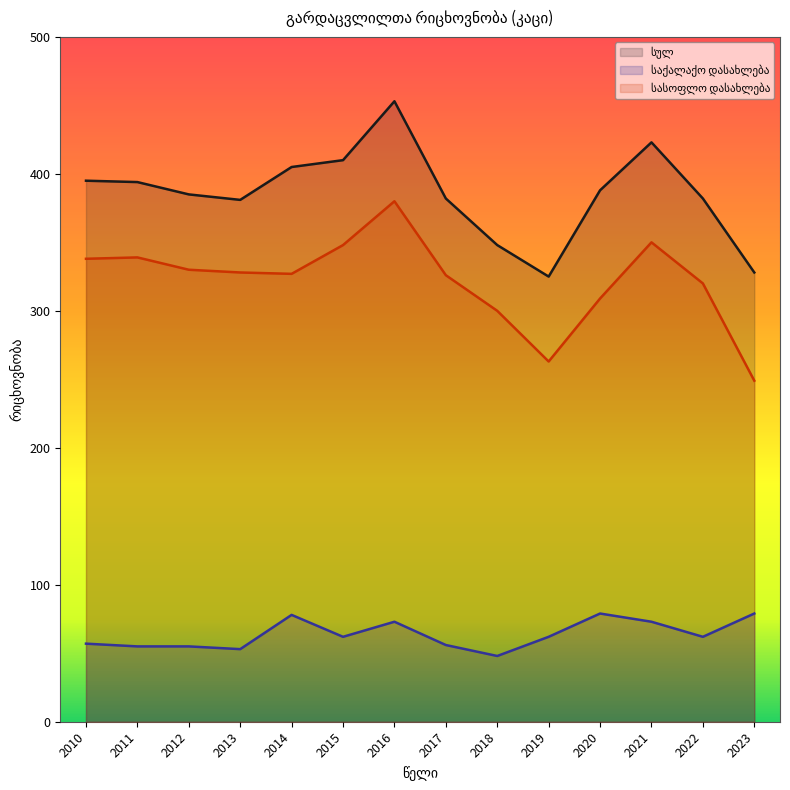

What is the difference between the highest and lowest values at 2023?

249